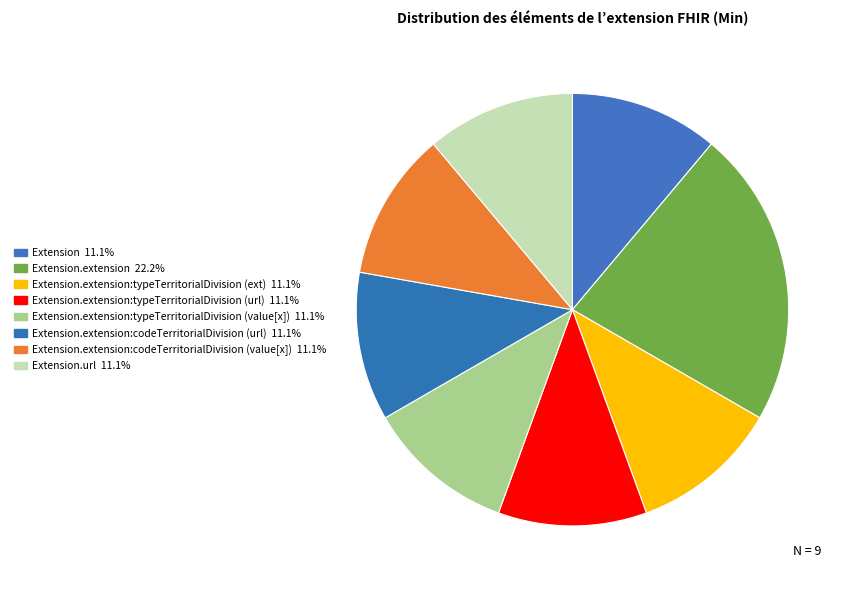

Count the number of slices in the pie.

8